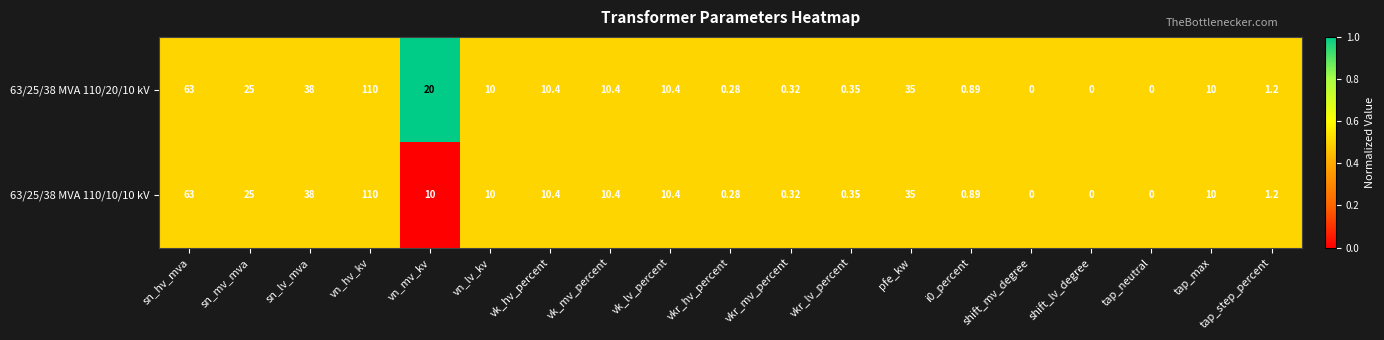

At which label is 63/25/38 MVA 110/20/10 kV closest to 55?

sn_hv_mva